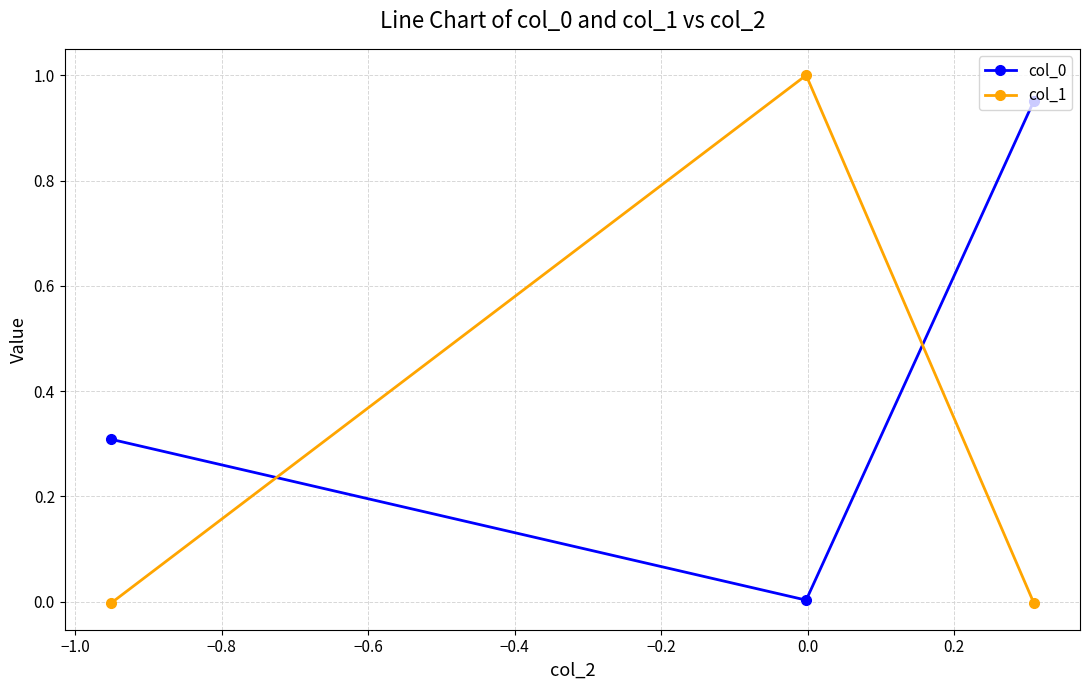

Which series has the widest spread of values?

col_1